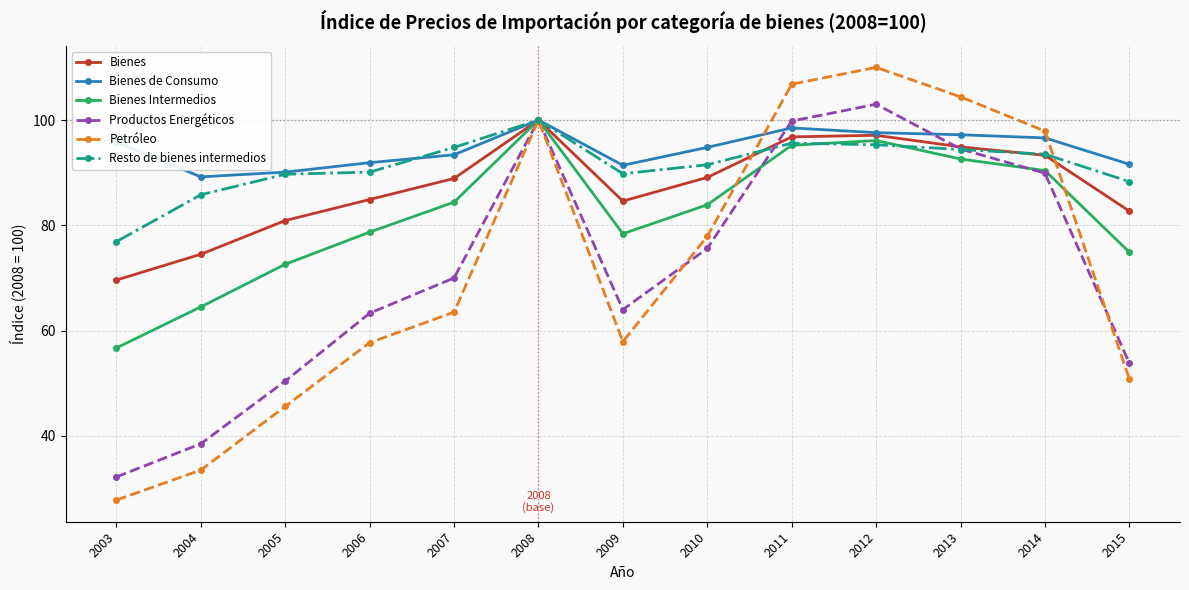

Which series changed the most between 2004 and 2011?

Petróleo